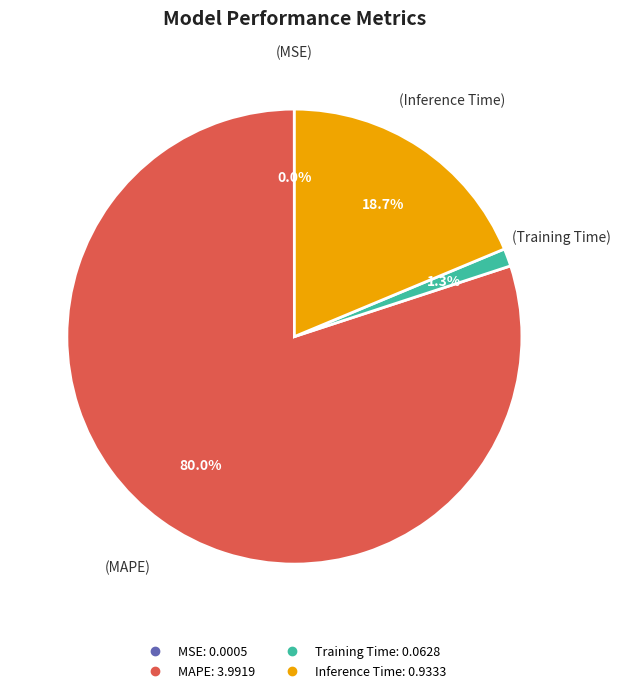

Which category has the biggest portion of the pie?

MAPE